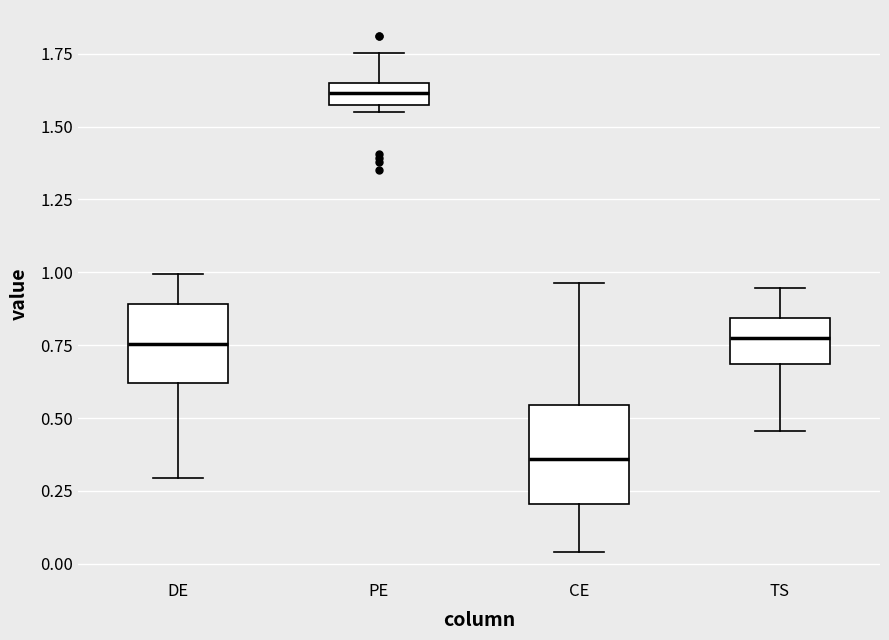

Comparing the boxes themselves (not the whiskers), which one is the tallest?

CE